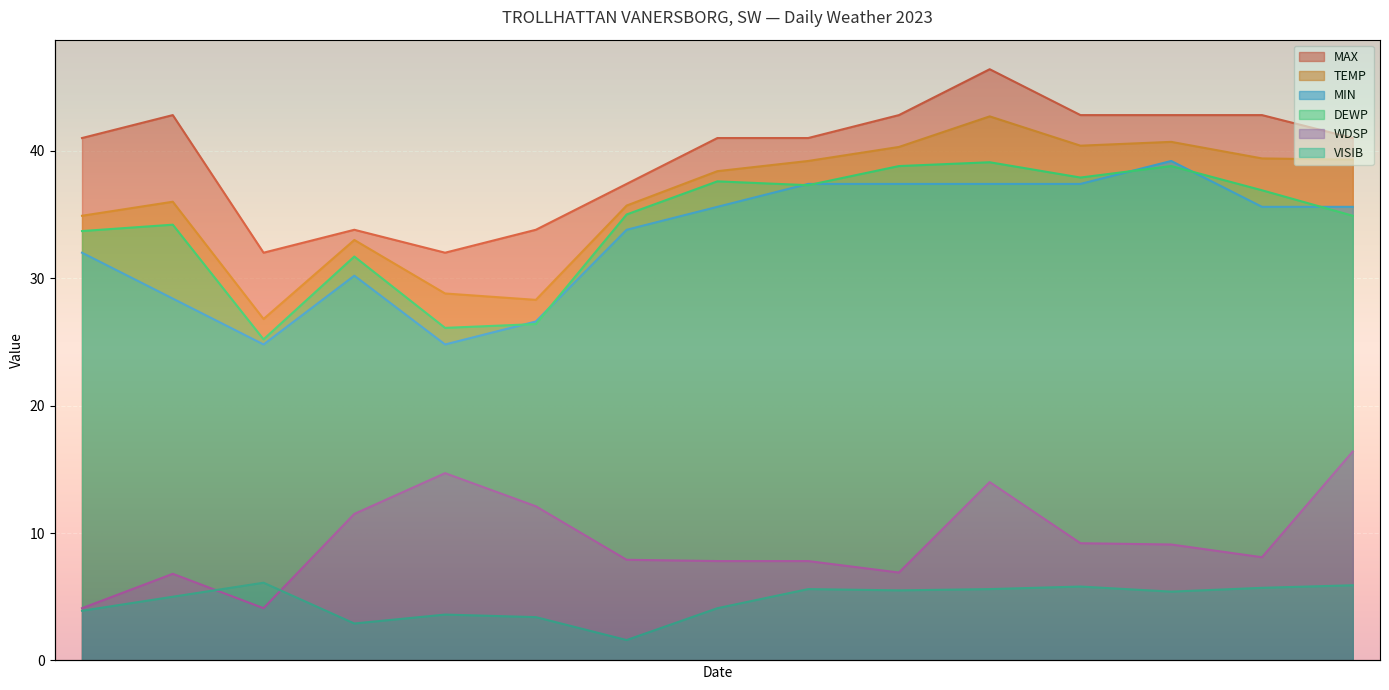

What is the value of the DEWP point at the 8th from the left?

37.6